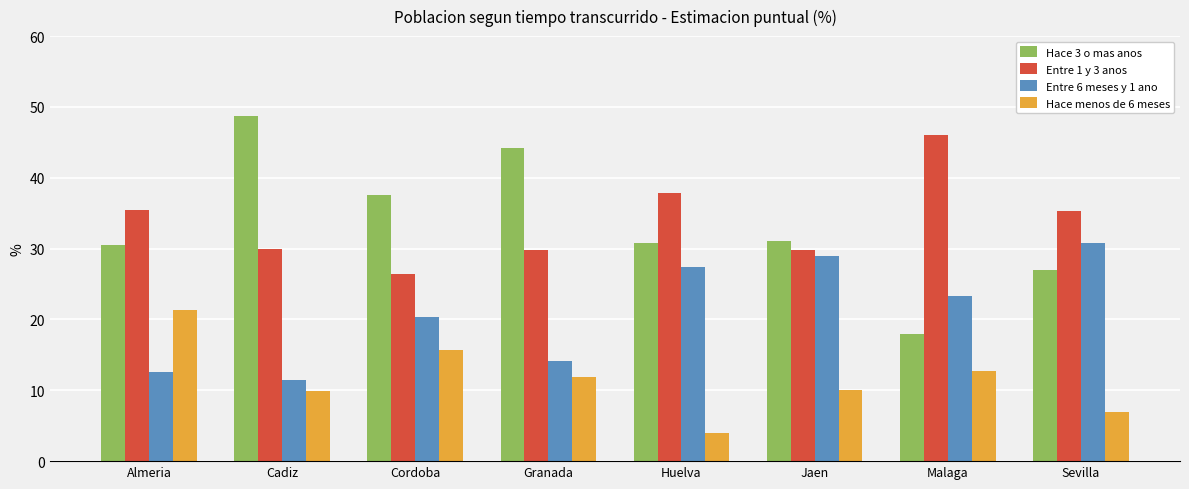

What is the difference between the highest and lowest values at Cordoba?

21.9